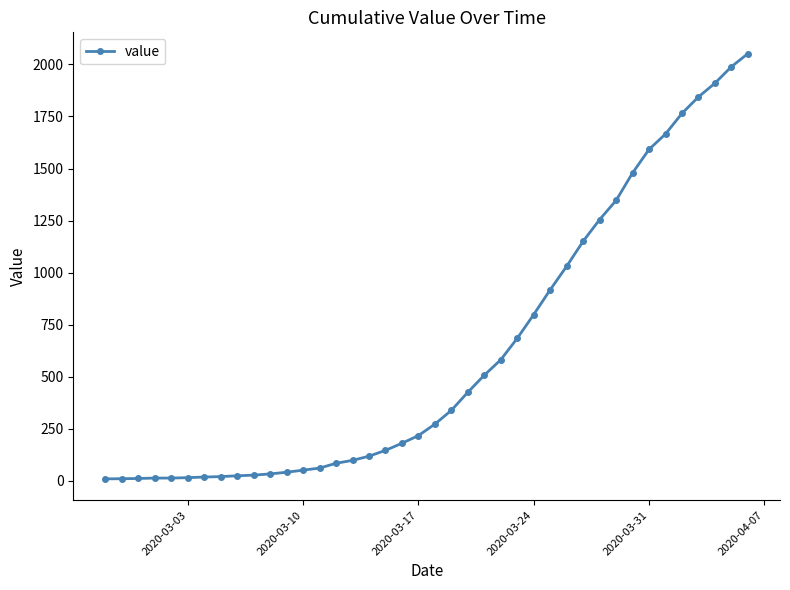

Does the chart have visible grid lines?

No